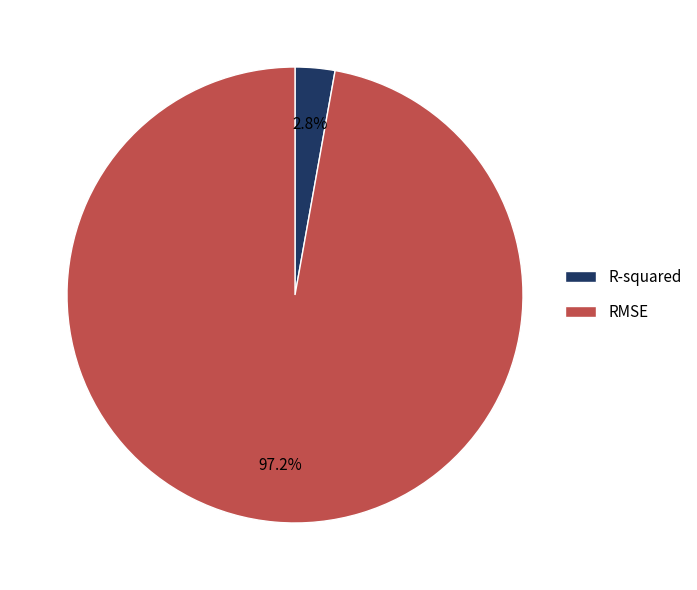

Which slice is the smallest?

R-squared